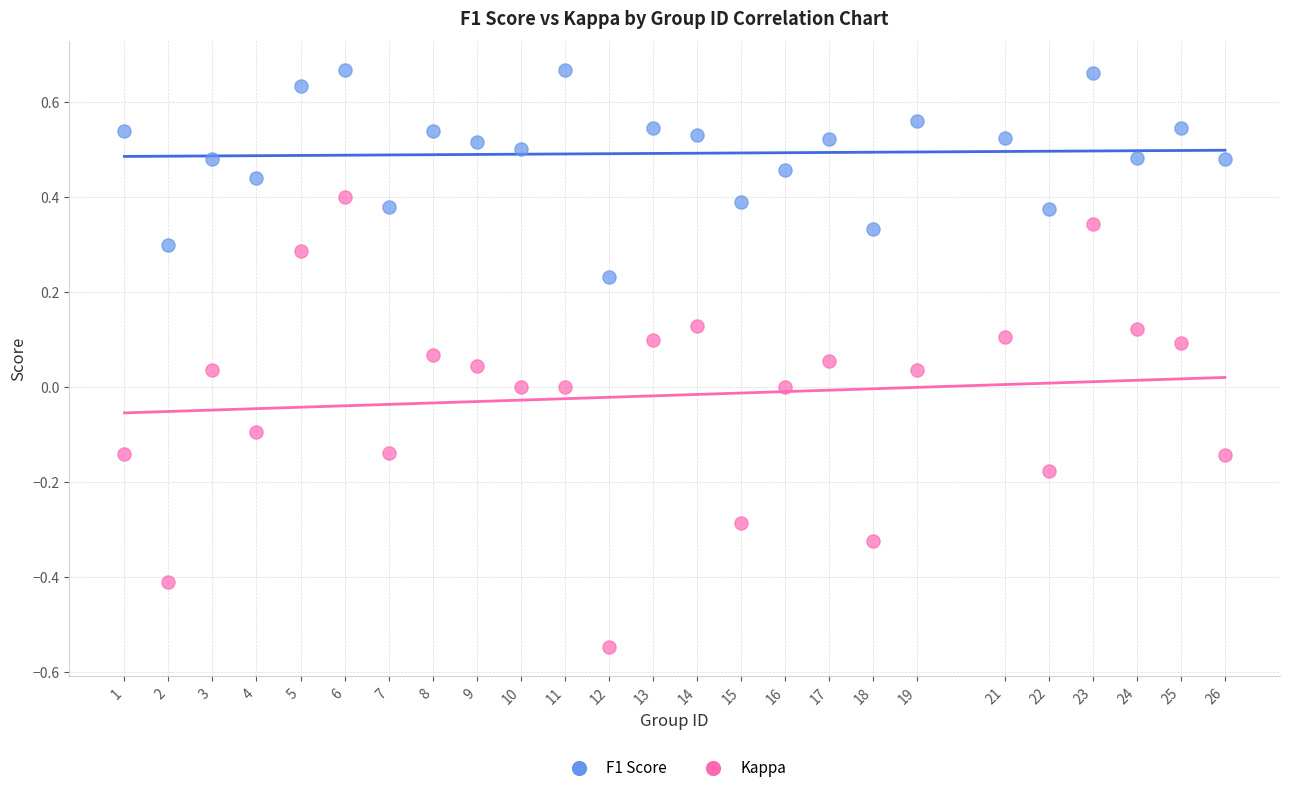

Which series reaches the maximum Y coordinate?

F1 Score